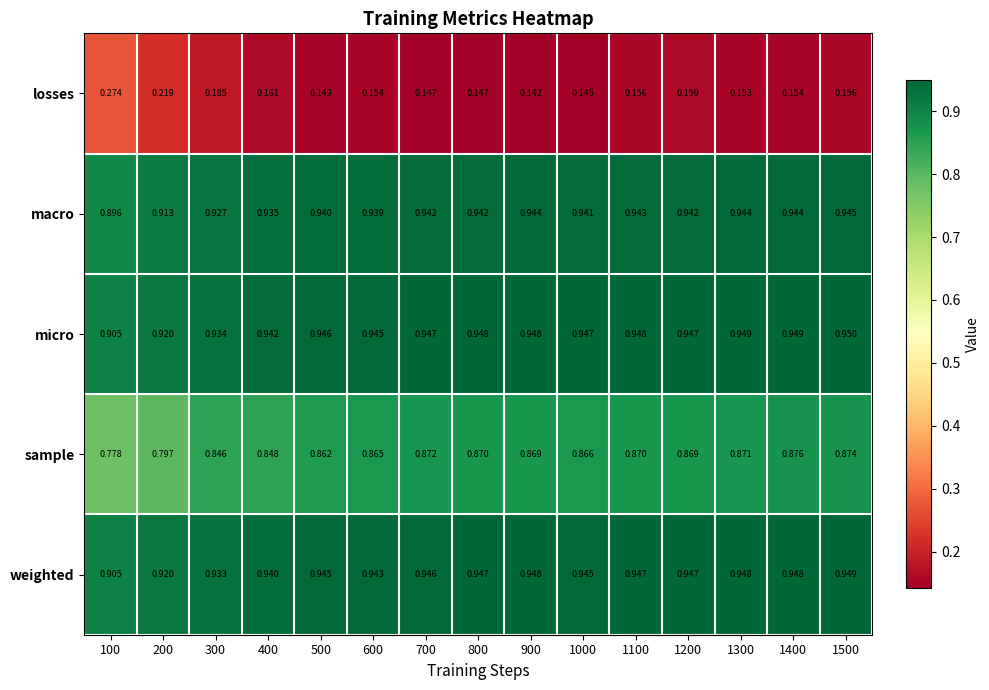

Is the value of weighted at 200 greater than the value of macro at 1000?

No